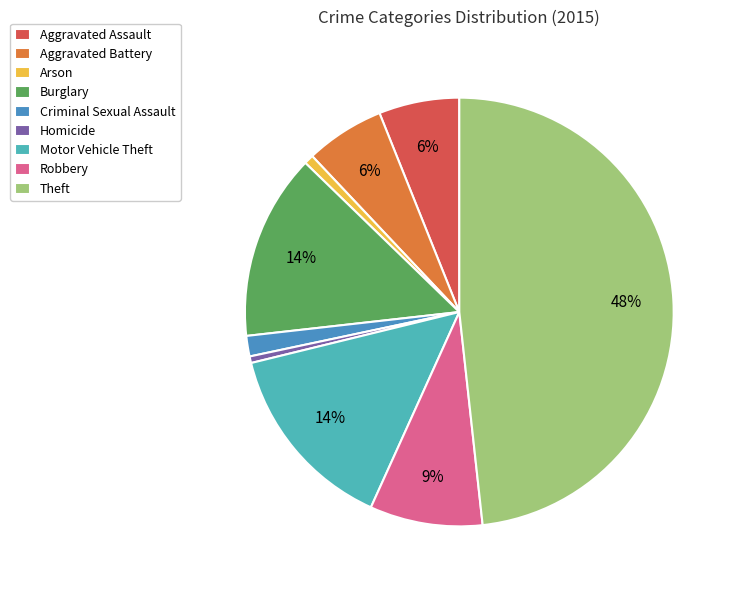

Does Criminal Sexual Assault account for over 50% of the chart?

No